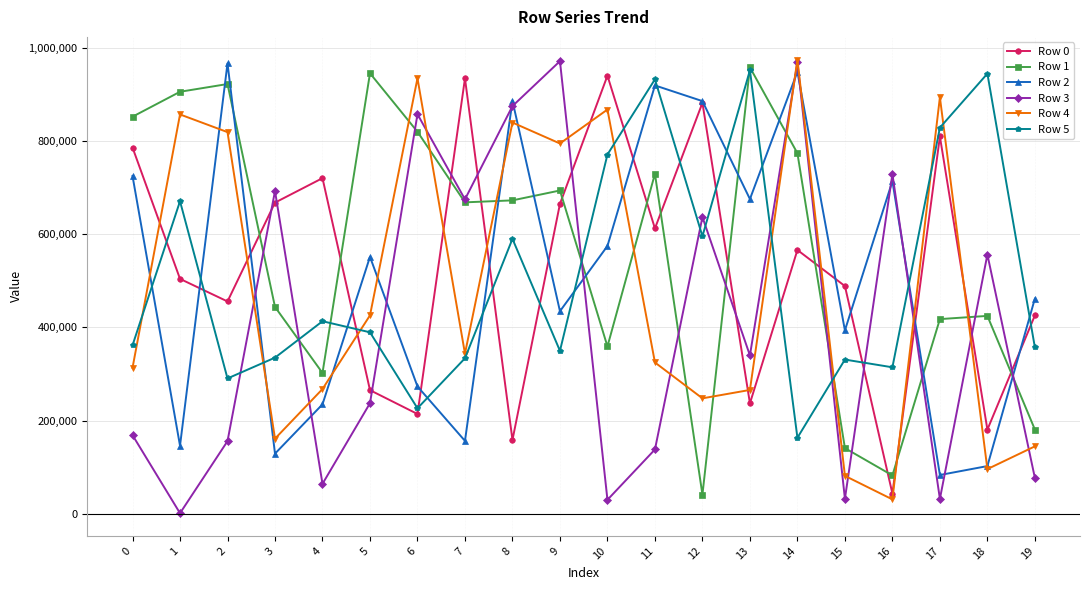

Is the value of Row 3 at 12 greater than the value of Row 5 at 4?

Yes